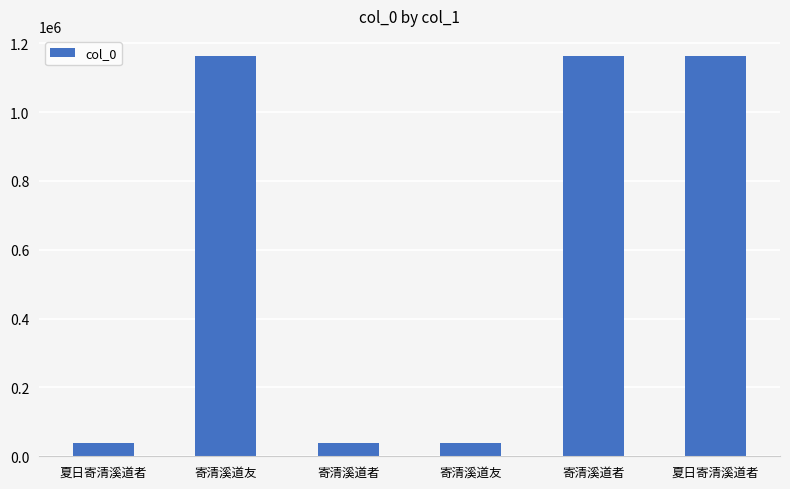

At which label is the value closest to 600772?

夏日寄清溪道者